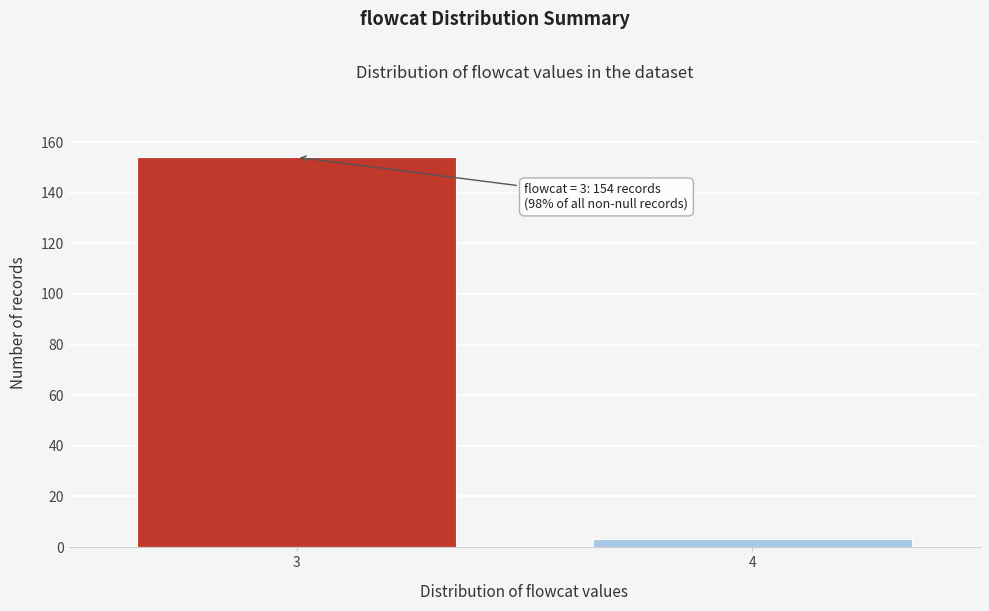

Reading left to right, extract all data points from this chart.

154	3